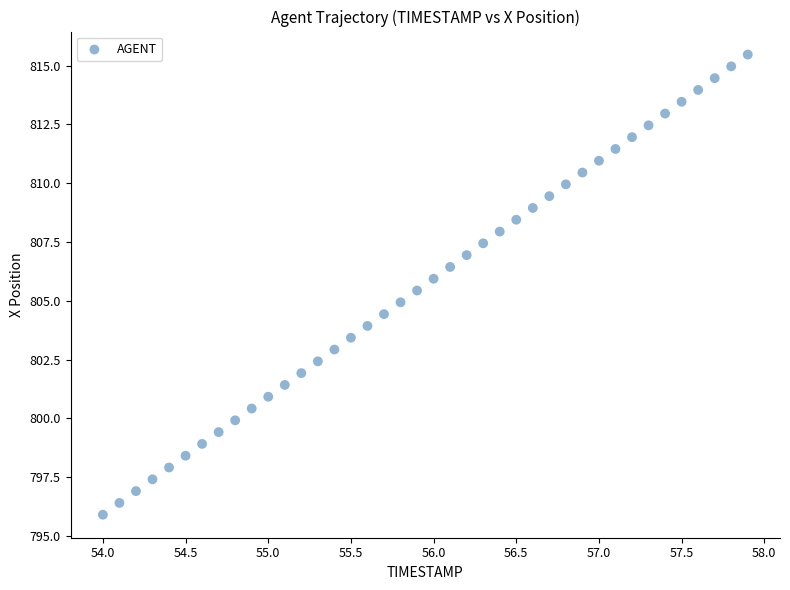

What is the range of Y values (max minus min)?

19.6